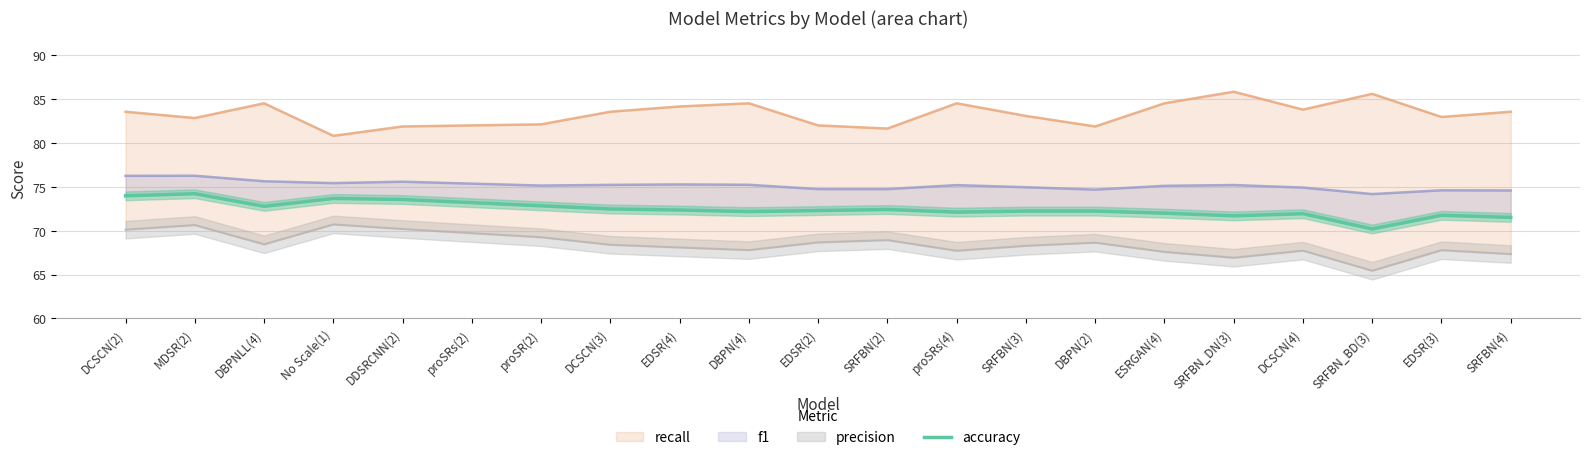

What position from the left is MDSR(2)?

2